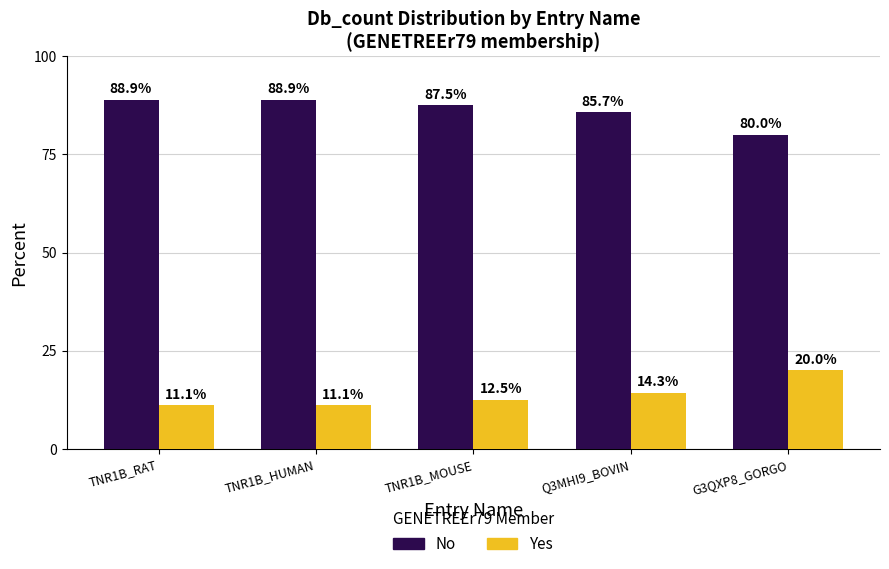

Is the value of Yes at TNR1B_MOUSE greater than the value of No at G3QXP8_GORGO?

No